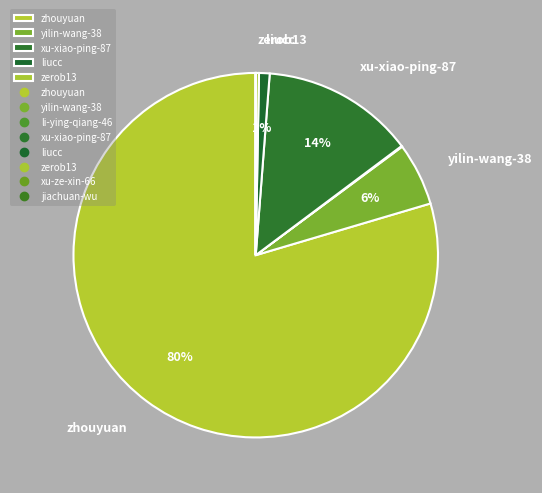

Which category accounts for the majority?

zhouyuan